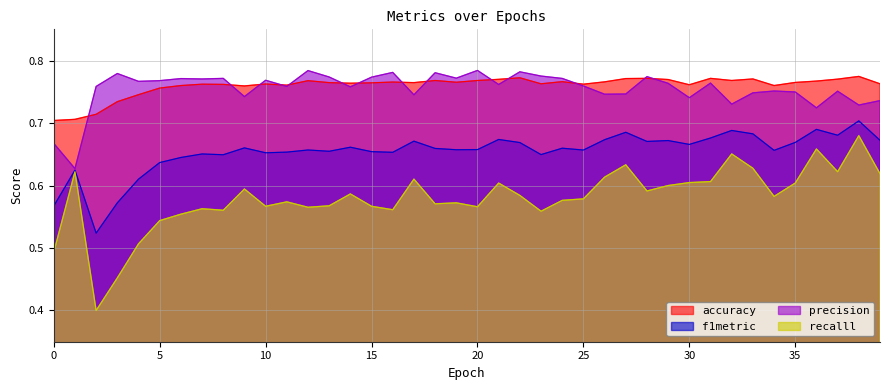

How many lines are shown in the chart?

4